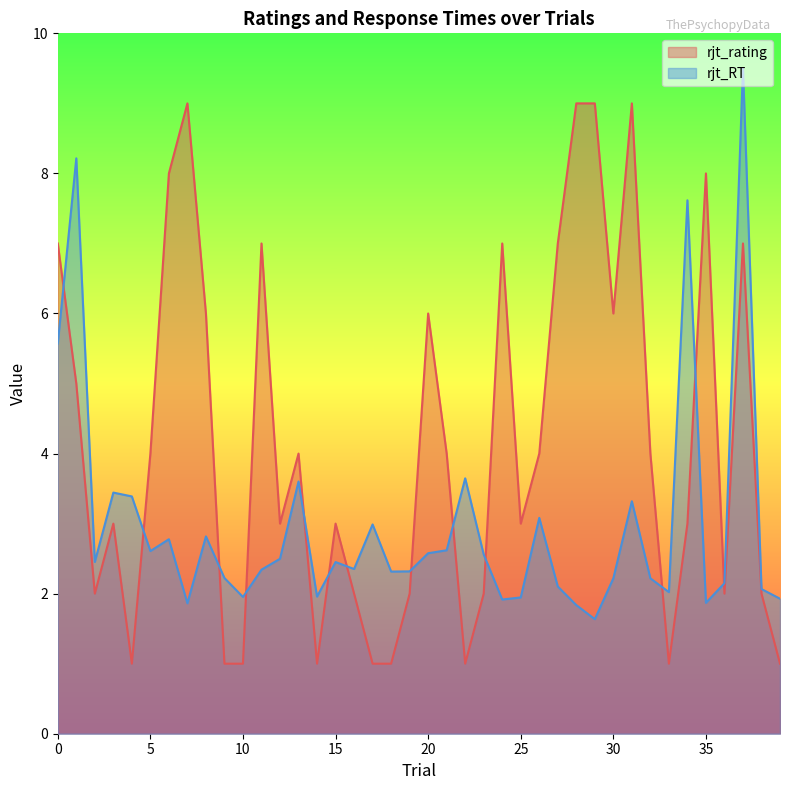

What is the average value of the rjt_RT series?

3.0